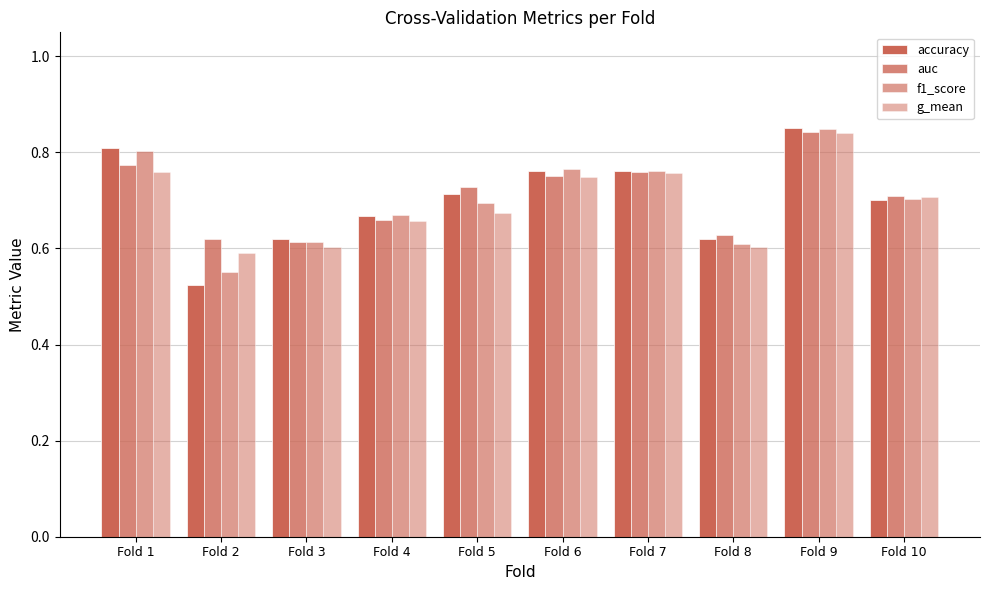

How many bars are there in total?

40